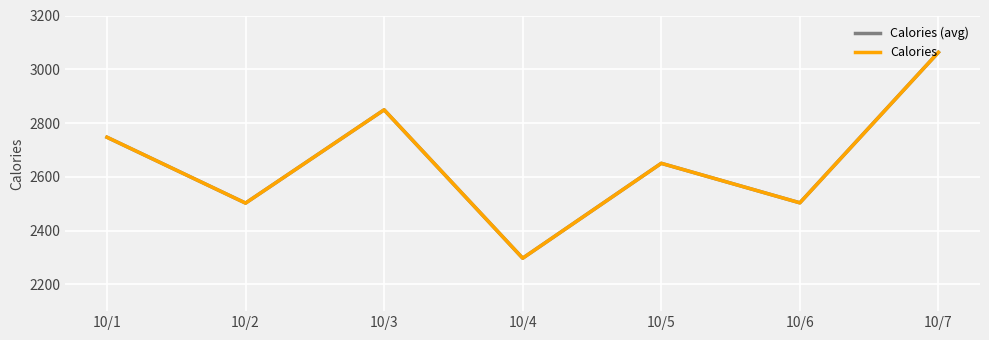

At which category does Calories reach its first local peak?

10/3